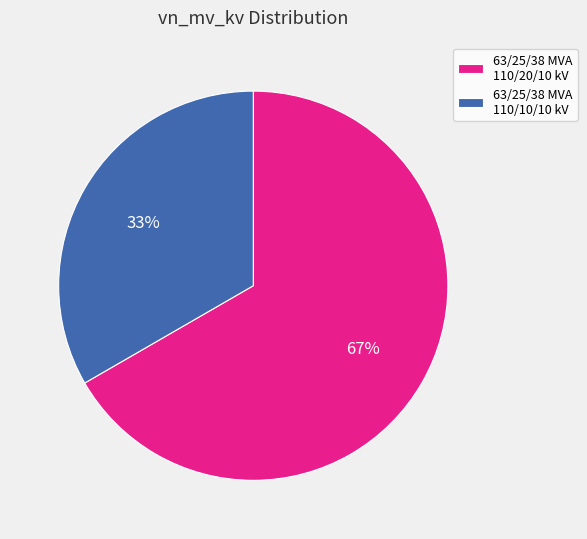

What is the ratio of the value at 63/25/38 MVA 110/10/10 kV to the value at 63/25/38 MVA 110/20/10 kV?

0.5